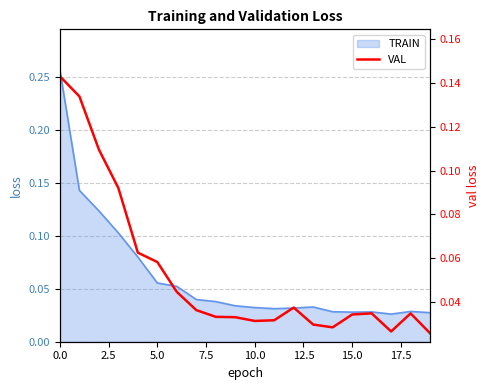

True or false: the data shows 0.0 at 12.

True